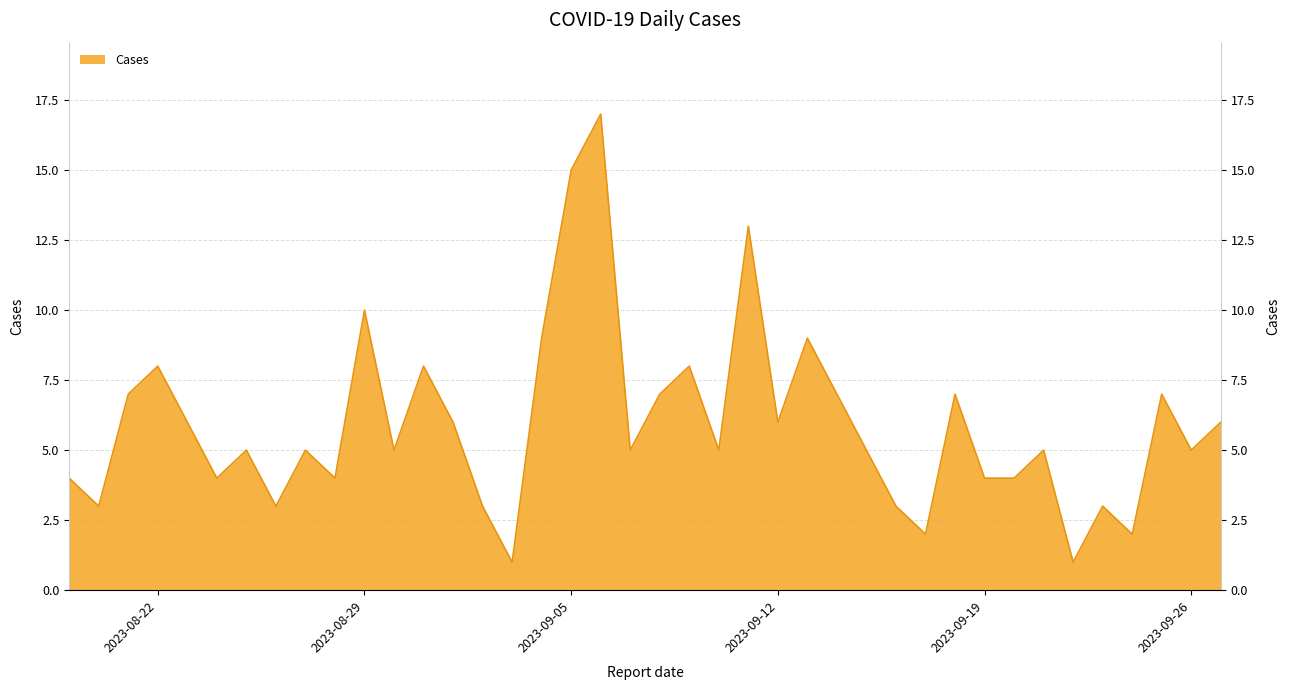

How many points are lower than both their immediate neighbors (excluding endpoints)?

13